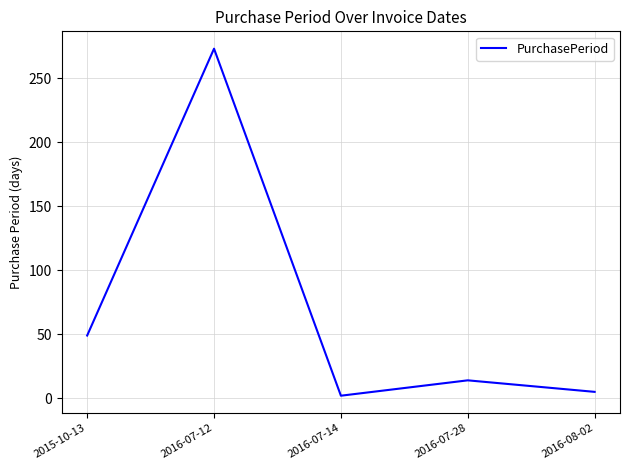

True or false: the data shows 273 at 2016-07-12.

True